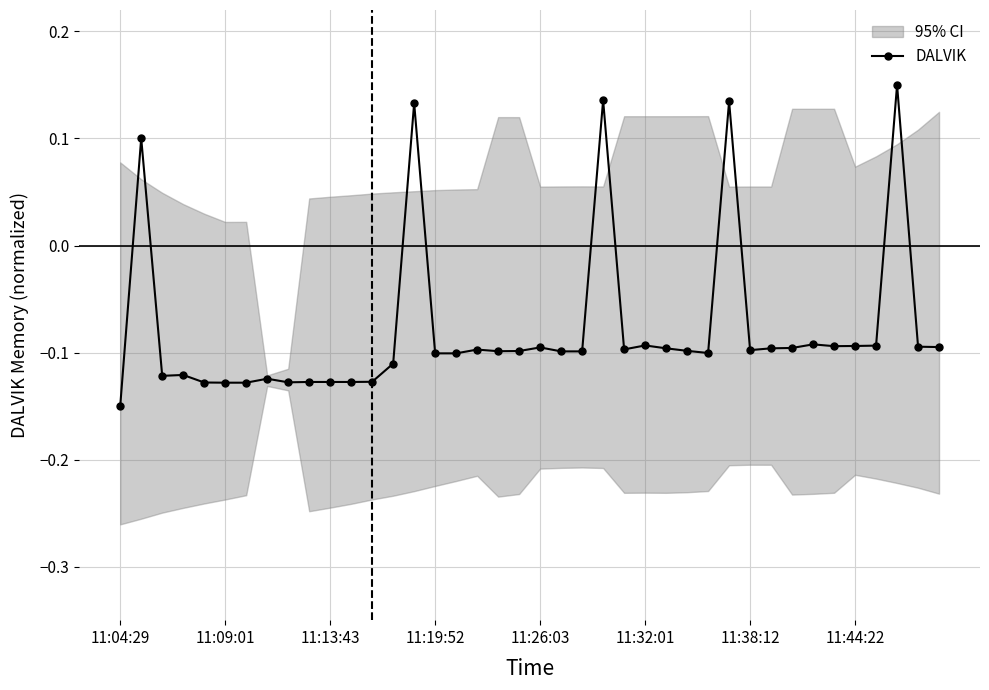

How many data points are less than 0?

35